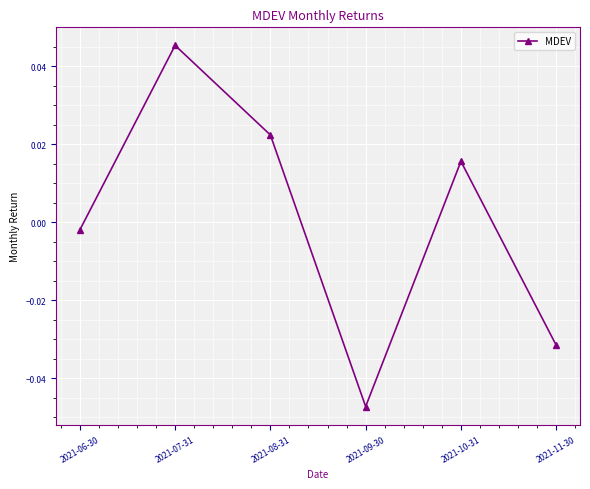

Where is the data nearest to the value 0?

2021-06-30